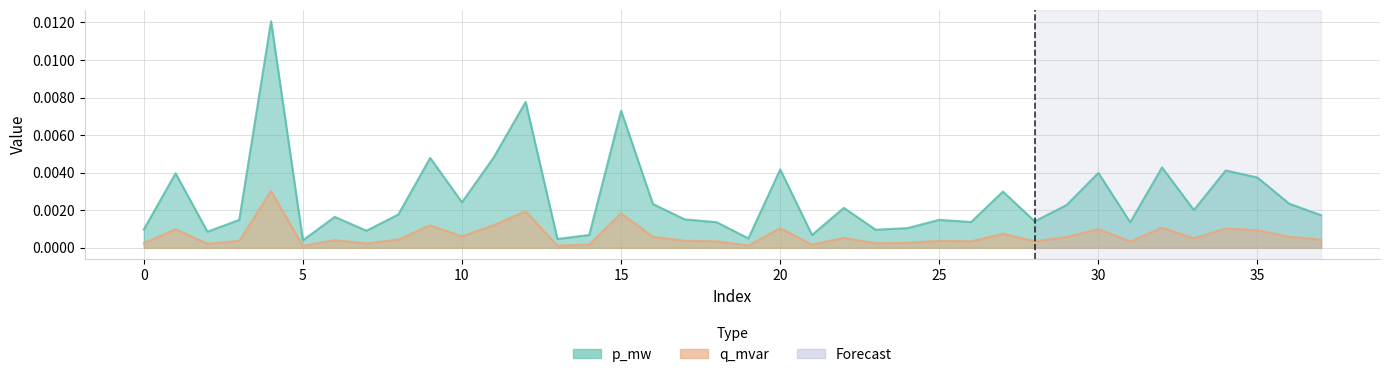

True or false: p_mw and q_mvar intersect in this chart.

False